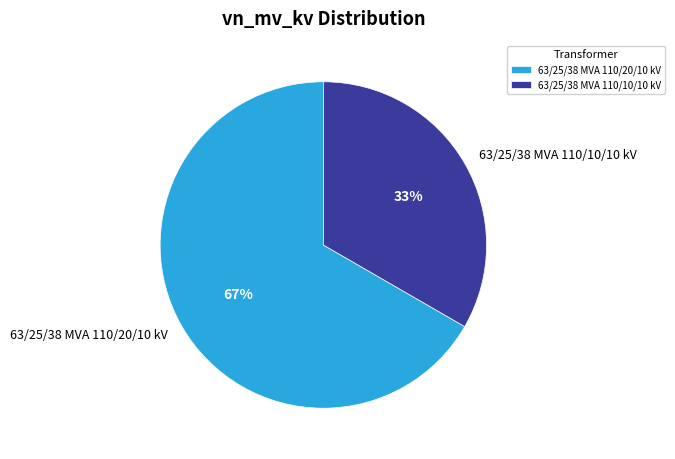

Which category has the smallest portion of the pie?

63/25/38 MVA 110/10/10 kV